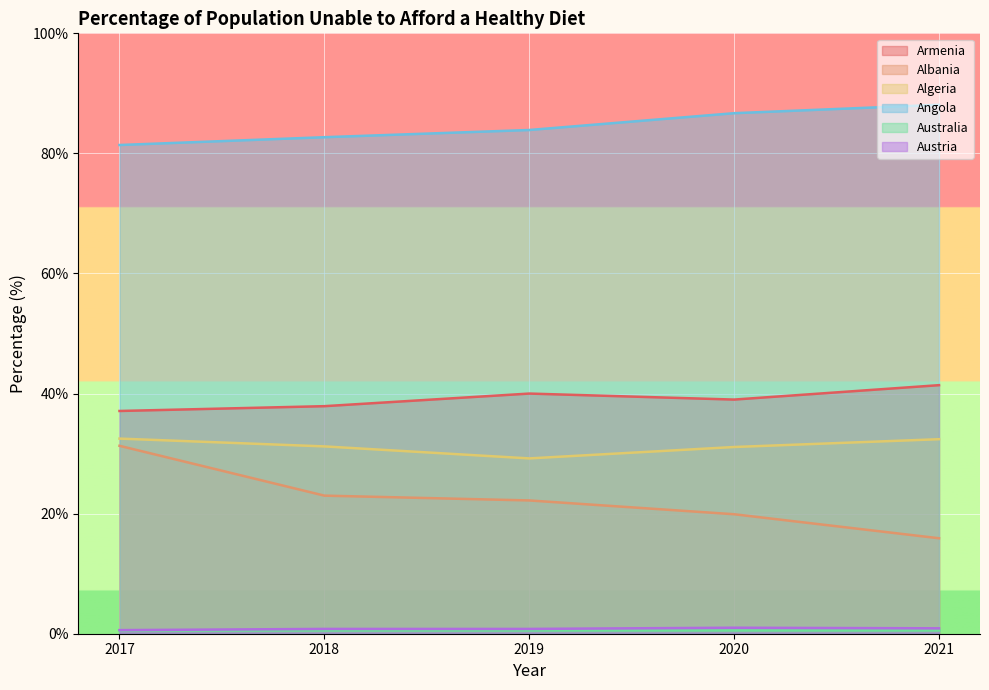

At which category is the sum across all series the highest?

2017